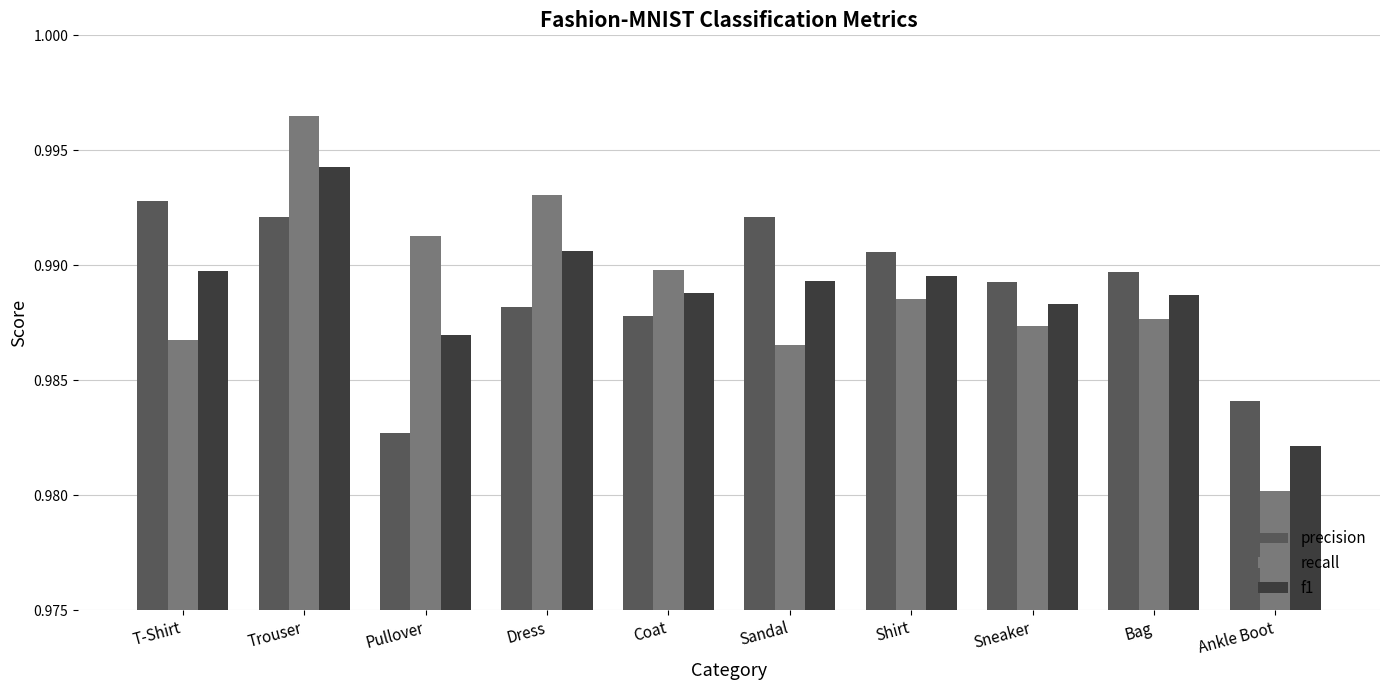

What is the total value across all series at Sneaker?

3.0